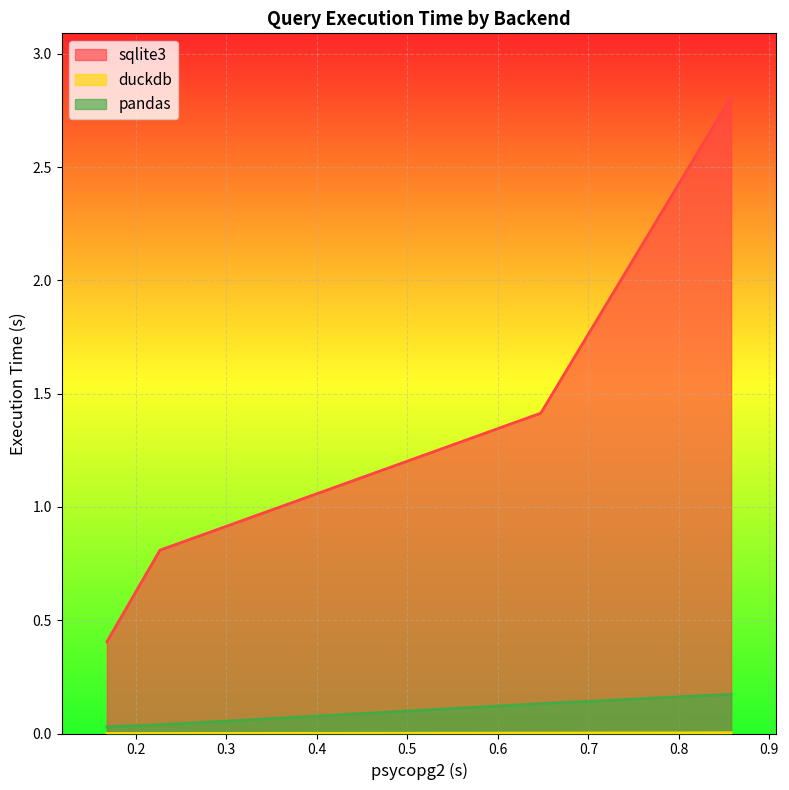

What is the value of the pandas point at the 4th from the left?

0.2